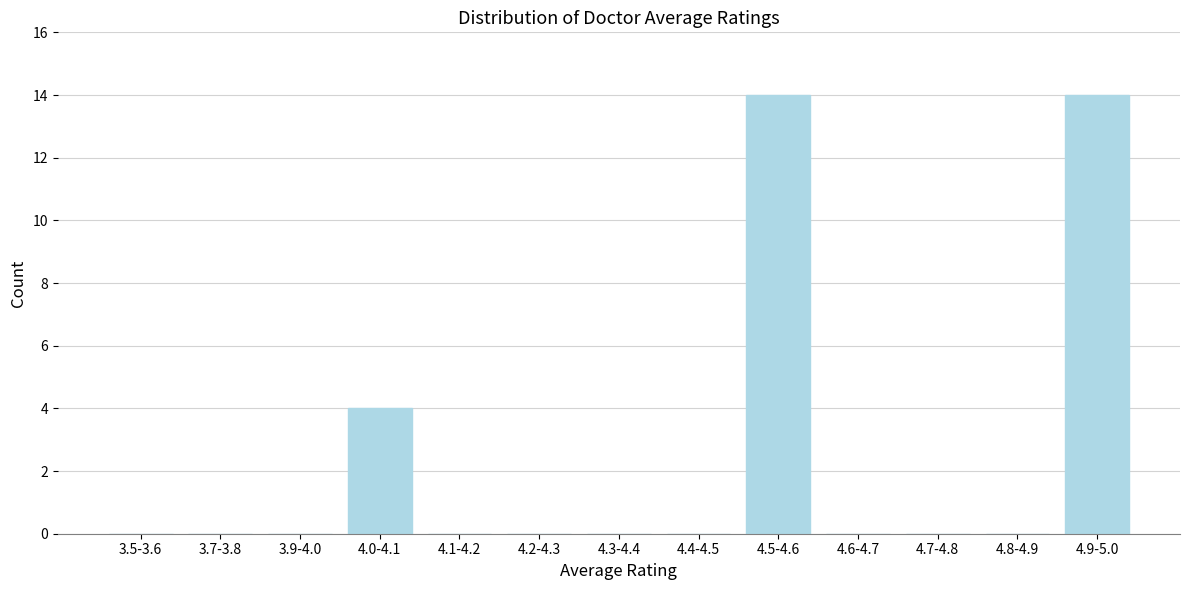

Reading right to left, list all the values displayed in this chart.

4.9-5.0=14	4.8-4.9=0	4.7-4.8=0	4.6-4.7=0	4.5-4.6=14	4.4-4.5=0	4.3-4.4=0	4.2-4.3=0	4.1-4.2=0	4.0-4.1=4	3.9-4.0=0	3.7-3.8=0	3.5-3.6=0